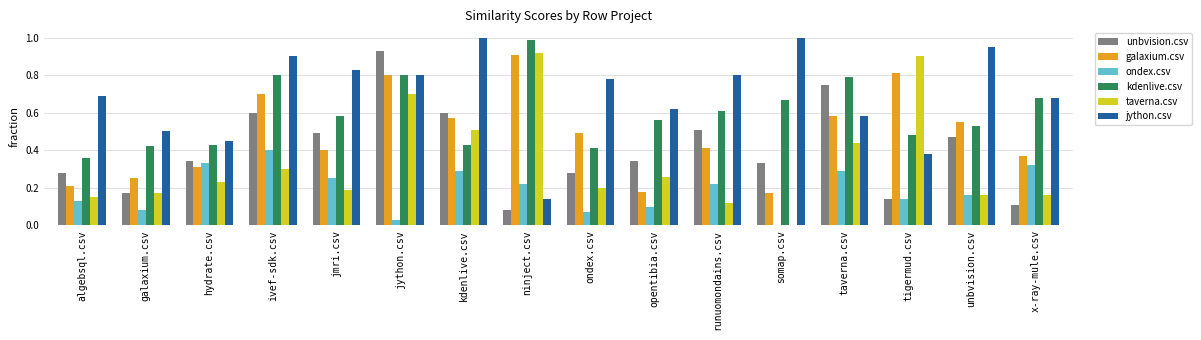

Is the value of galaxium.csv at jmri.csv greater than the value of kdenlive.csv at unbvision.csv?

No